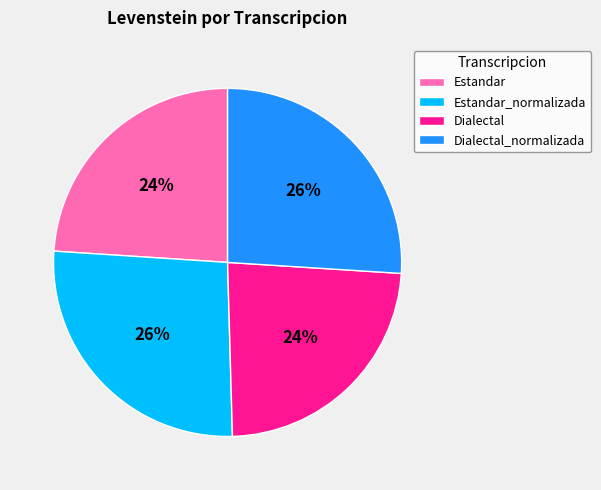

What percentage is the Estandar slice, to the nearest percent?

24%